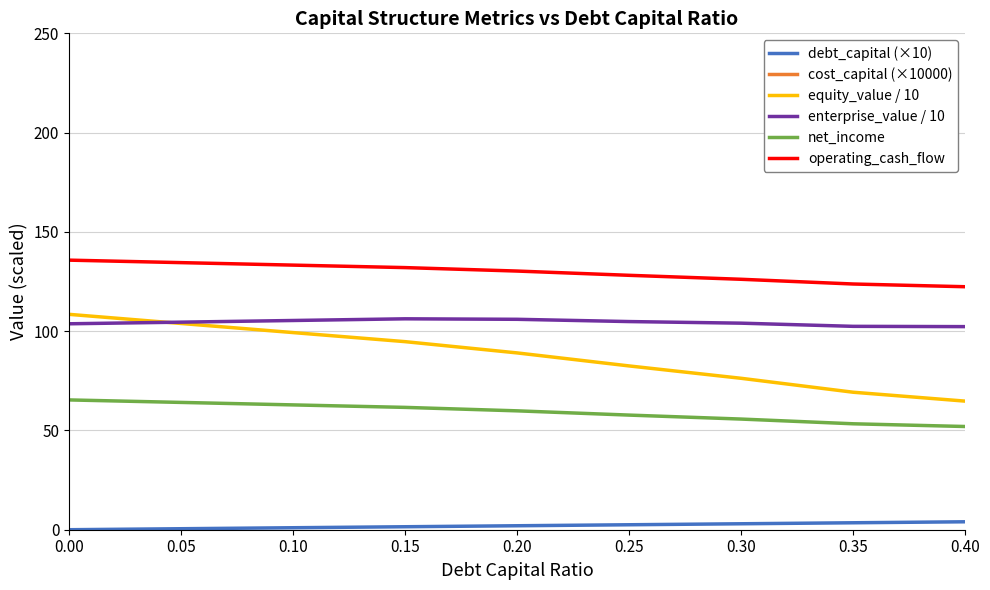

Reading right to left, what are all the values shown in this chart?

debt_capital (×10): 4.0	3.5	3.0	2.5	2.0	1.5	1.0	0.5	0.0
cost_capital (×10000): 595.7	595.1	588.2	584.8	580.1	579.1	582.5	586.0	589.5
equity_value / 10: 64.8	69.2	76.3	82.5	89.1	94.7	99.3	103.9	108.5
enterprise_value / 10: 102.3	102.4	104.0	104.8	106.0	106.2	105.4	104.5	103.7
net_income: 52.0	53.4	55.7	57.7	59.9	61.6	62.9	64.1	65.4
operating_cash_flow: 122.4	123.8	126.1	128.1	130.3	132.0	133.3	134.5	135.8